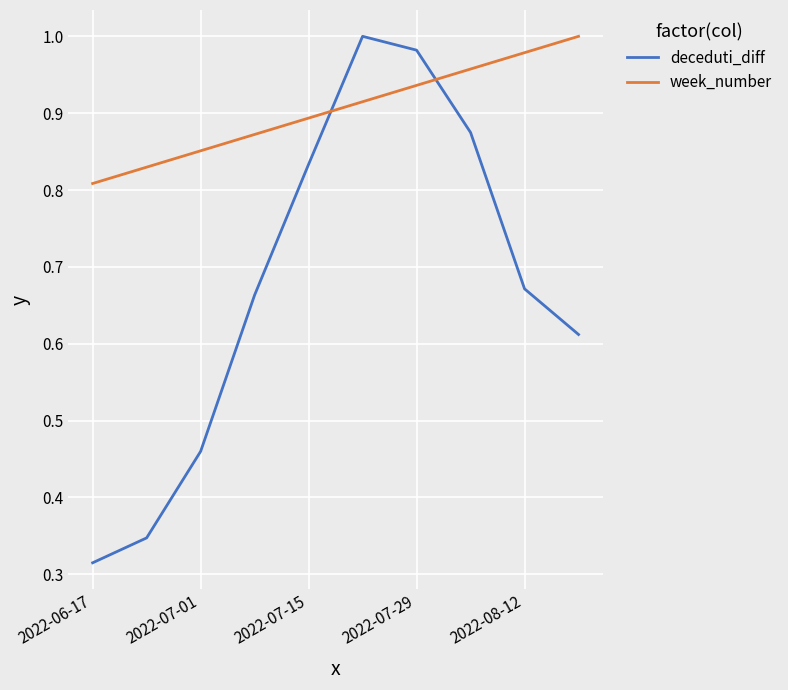

Which series has the largest total across all categories?

week_number